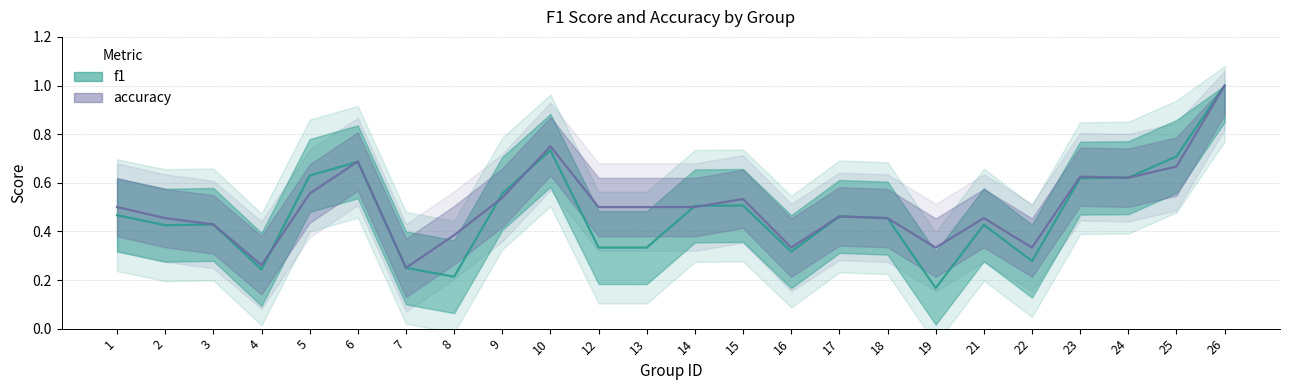

Count the f1 values in the range 0 to 1.

24